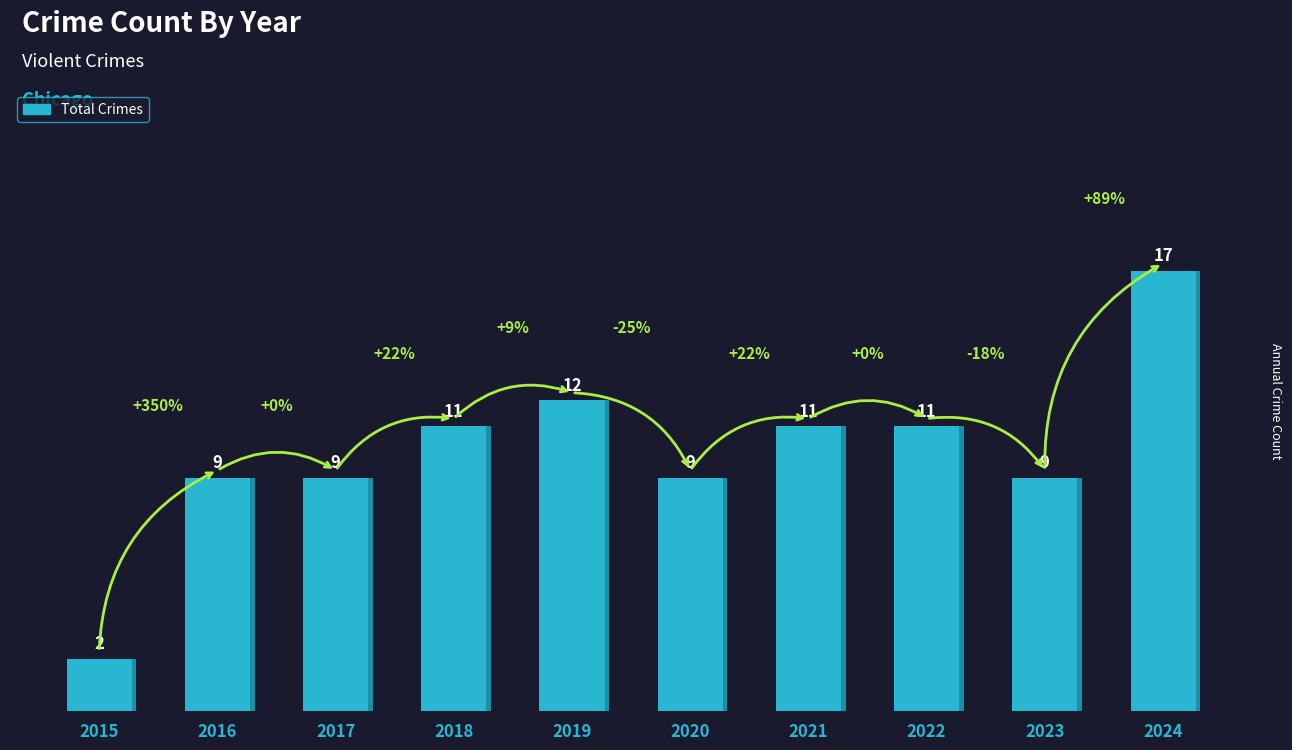

The chart shows a value of 3 at 2021. True or false?

False